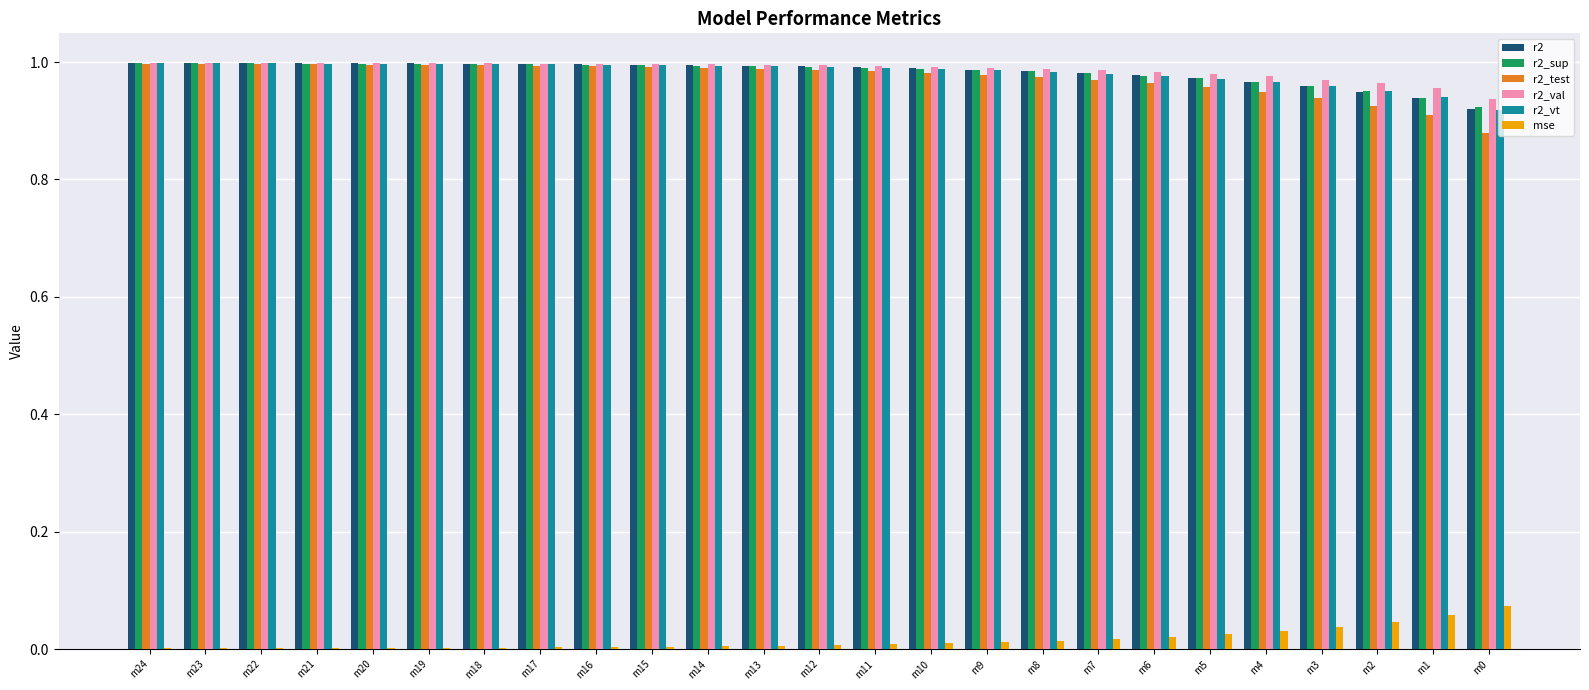

What are all the series names shown in the legend?

r2, r2_sup, r2_test, r2_val, r2_vt, mse